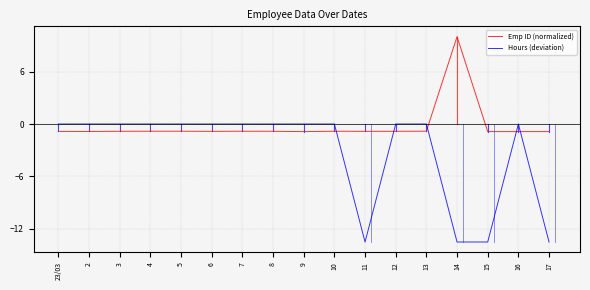

What is the approximate value of Emp ID (normalized) at 15?

-0.9